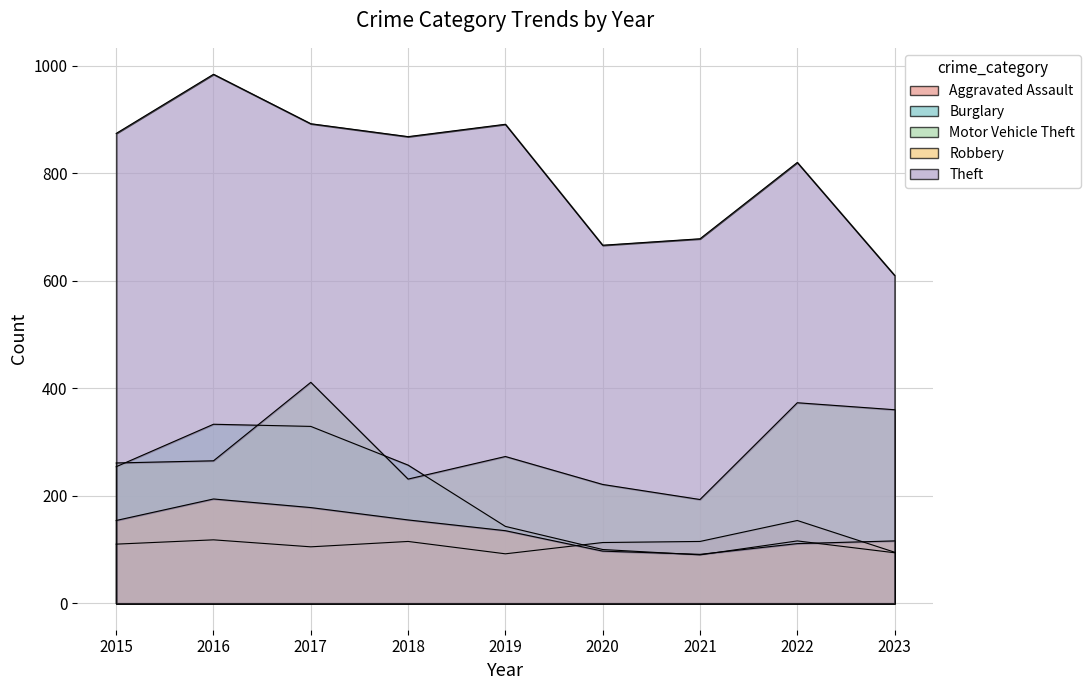

Between 2019 and 2020, which is larger?

2020